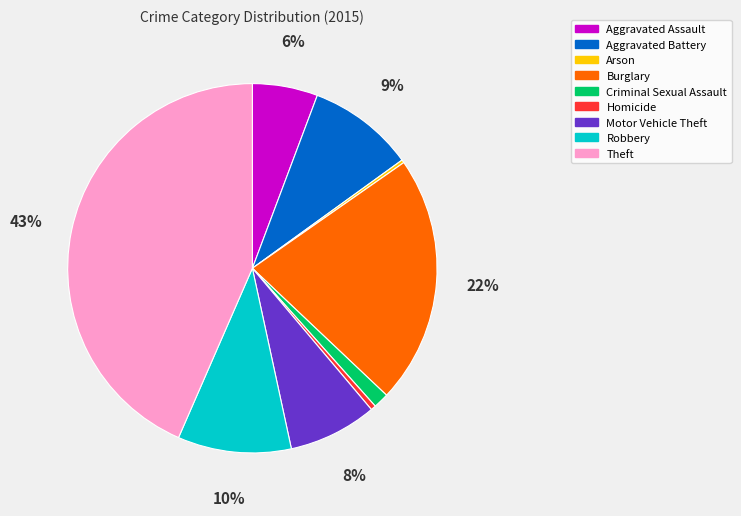

Does any single category account for the majority?

No